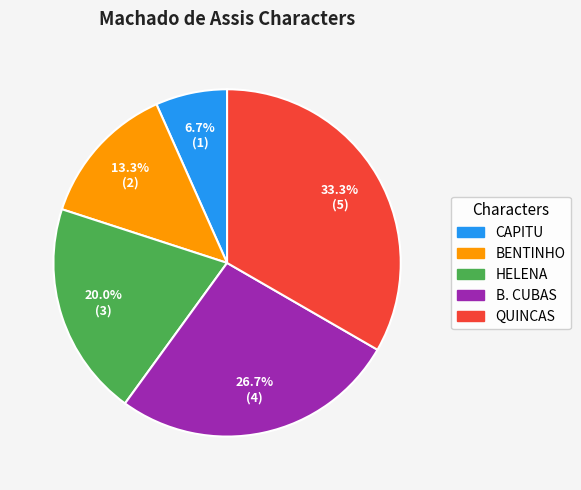

Approximately how many times larger is the value at B. CUBAS compared to BENTINHO?

2.0